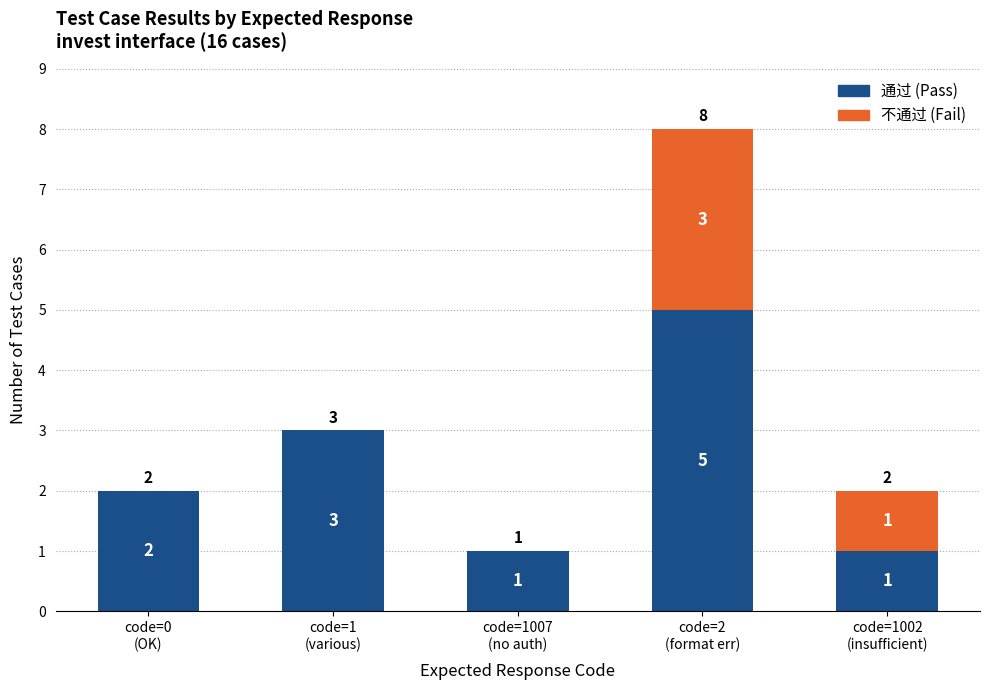

Are the bars horizontal?

No